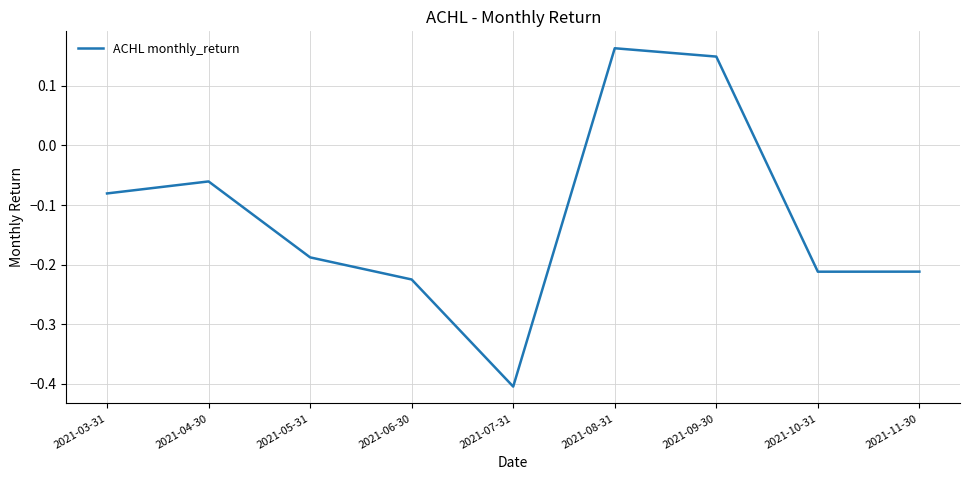

What position from the right is 2021-08-31?

4